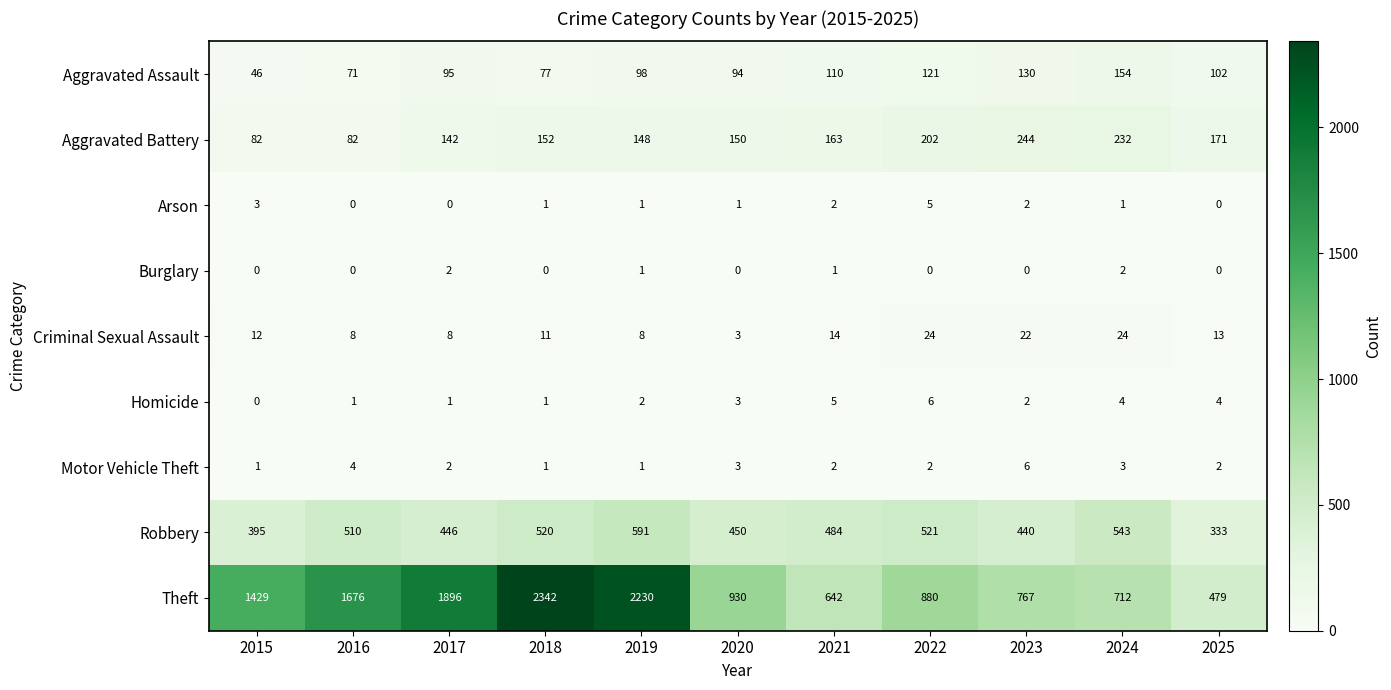

Count the Arson values in the range 0 to 2.

9